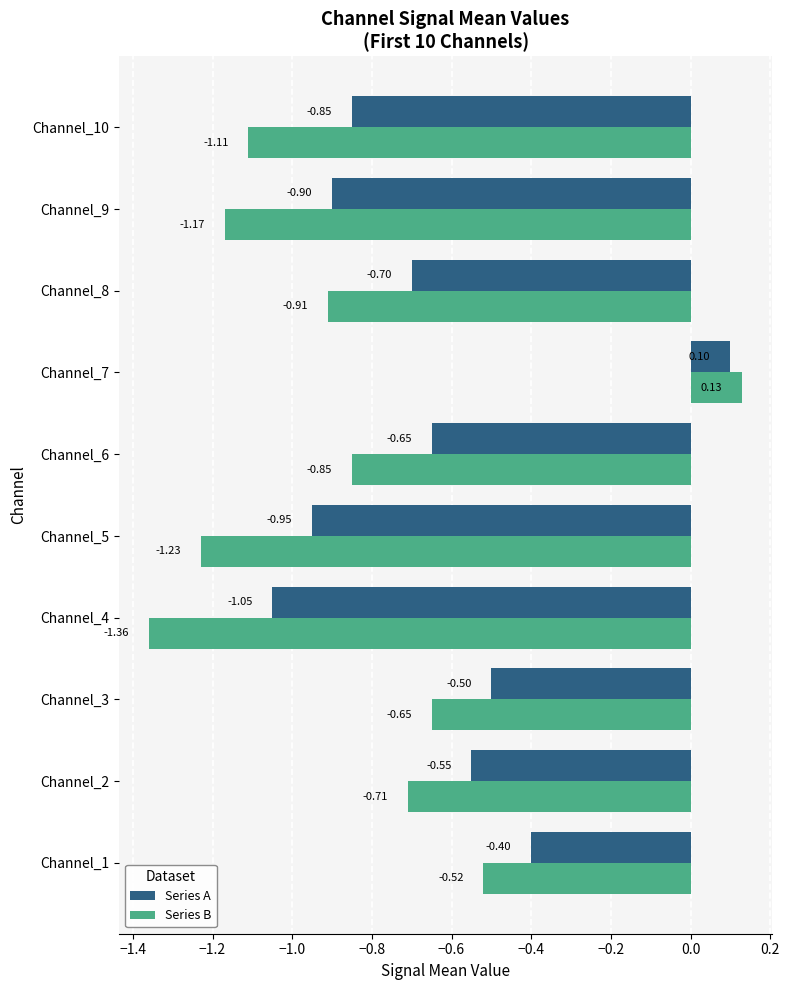

Between Channel_2 and Channel_9, which series saw the biggest shift?

Series B